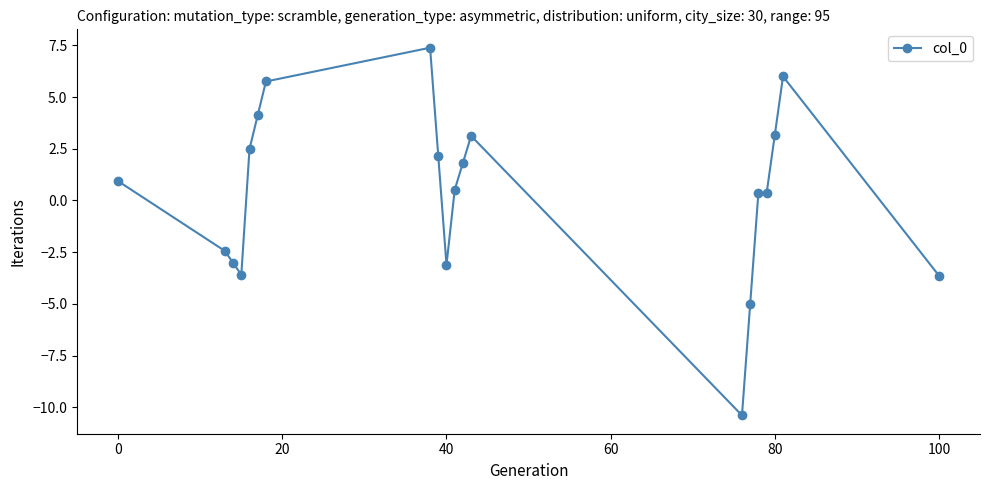

True or false: there are more than 2 points higher than both neighbors.

True